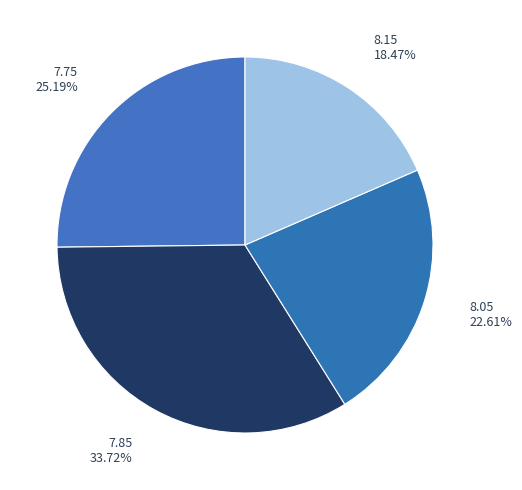

Is it true that 8.05 is 23% of the pie?

True